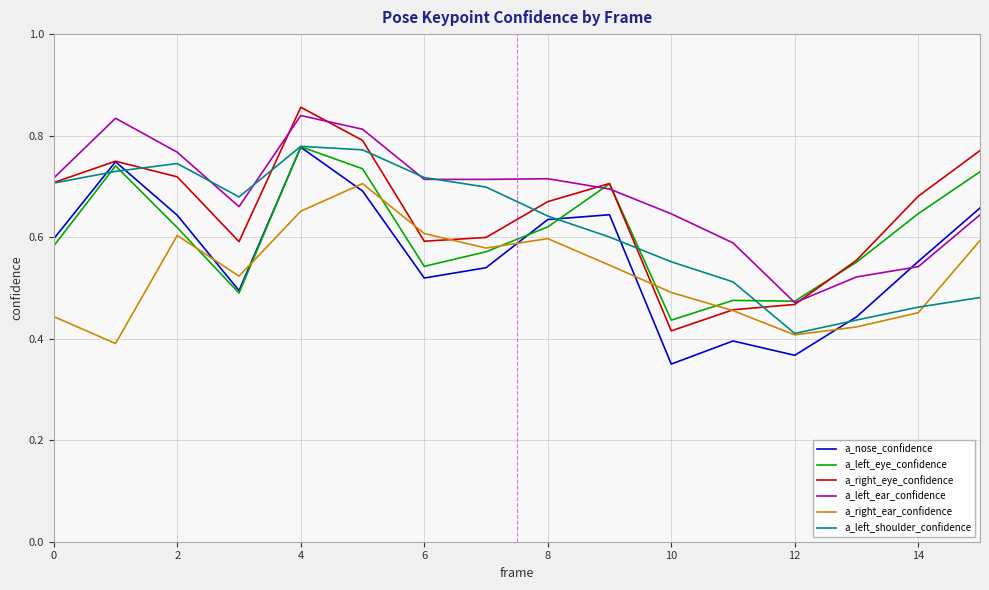

True or false: a_right_ear_confidence and a_left_ear_confidence cross at least once.

False